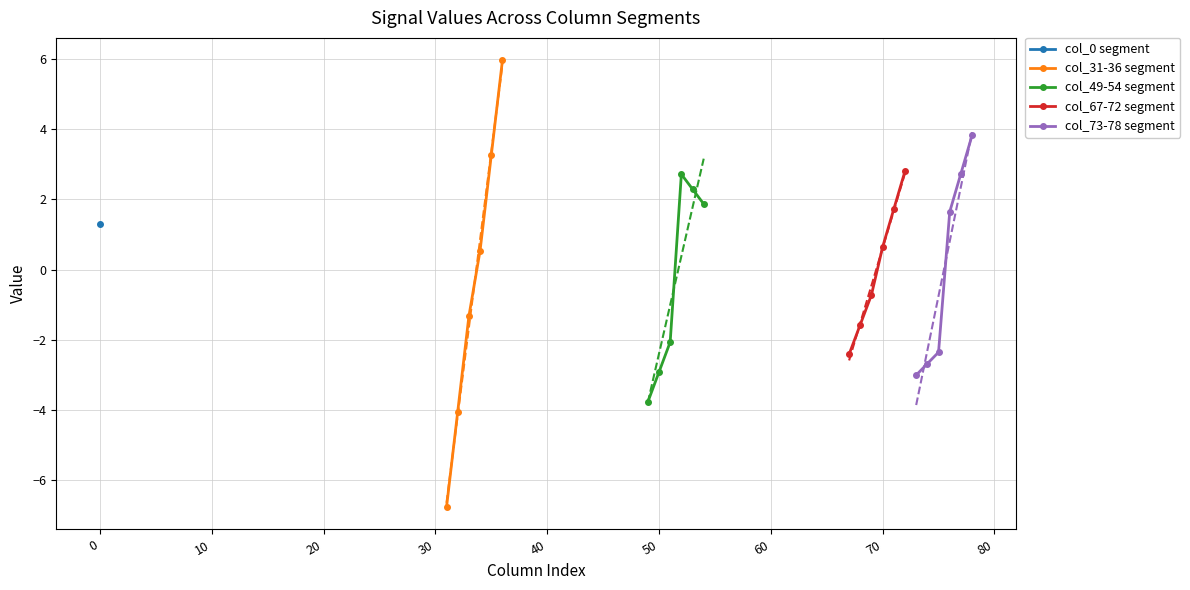

True or false: col_73-78 segment has more than 2 points higher than both neighbors.

False